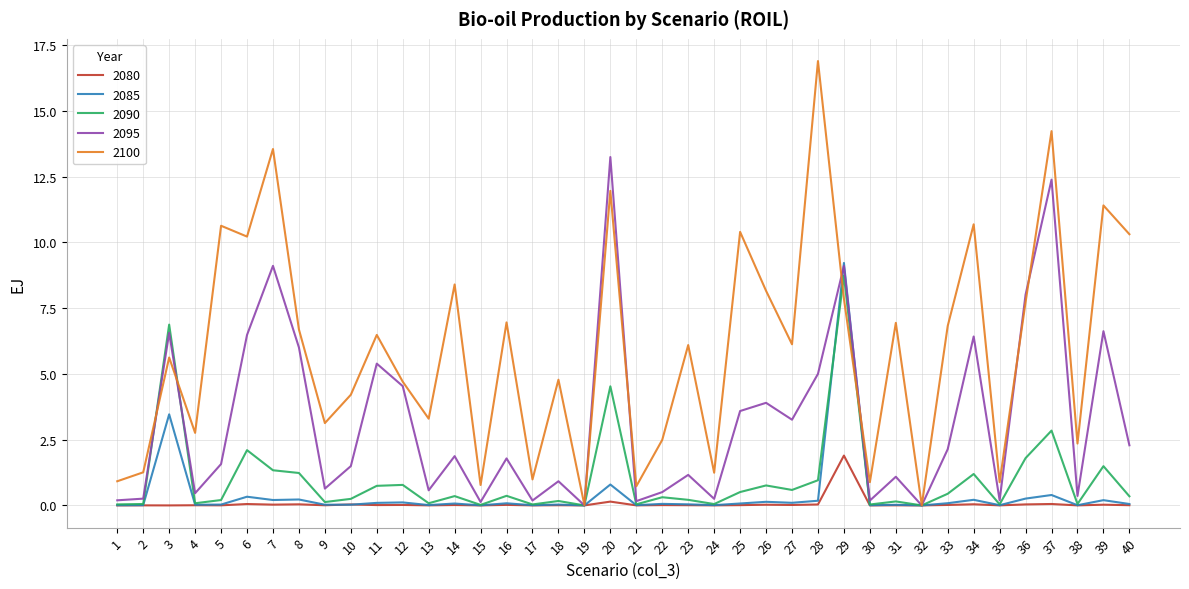

At how many categories does at least one series exceed 10?

10